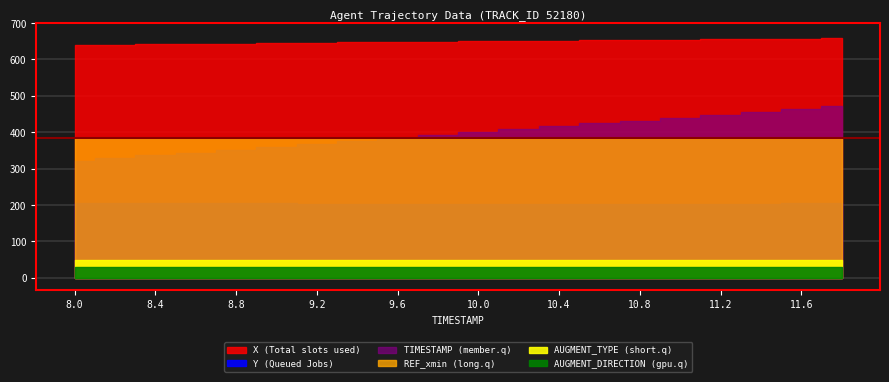

True or false: AUGMENT_DIRECTION has more than 1 interior local peaks.

False